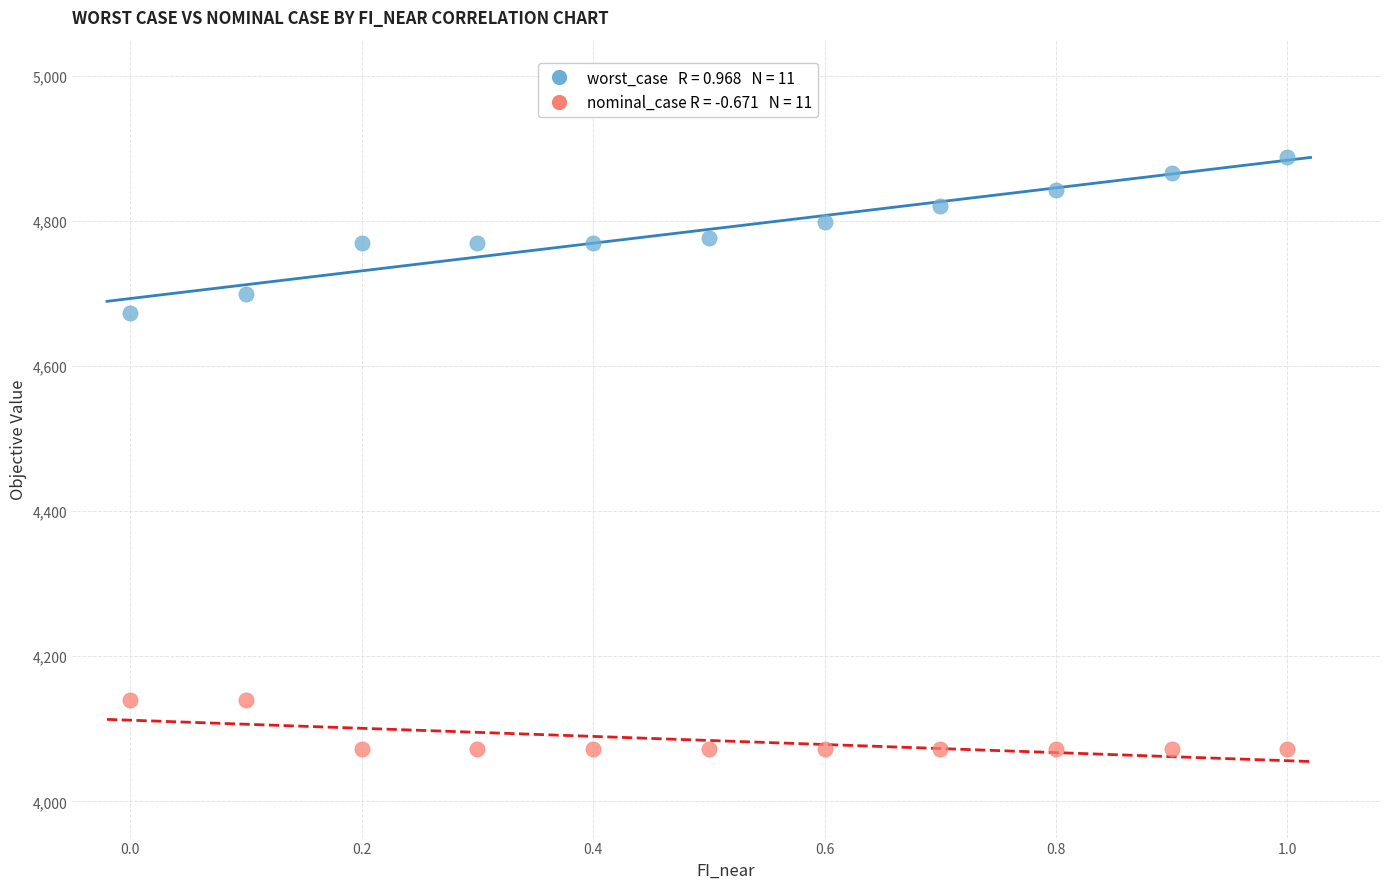

Across all data points, what is the range of Y values (max minus min)?

816.7